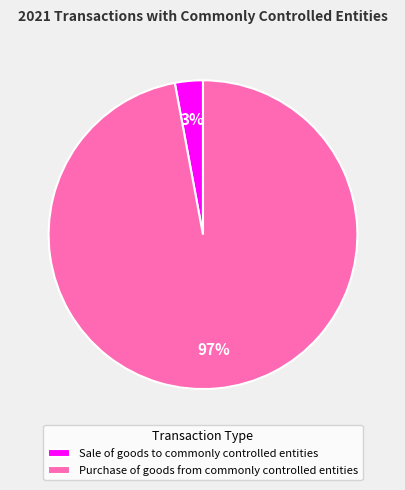

The Sale of goods to commonly controlled entities slice represents 11% of the pie. True or false?

False